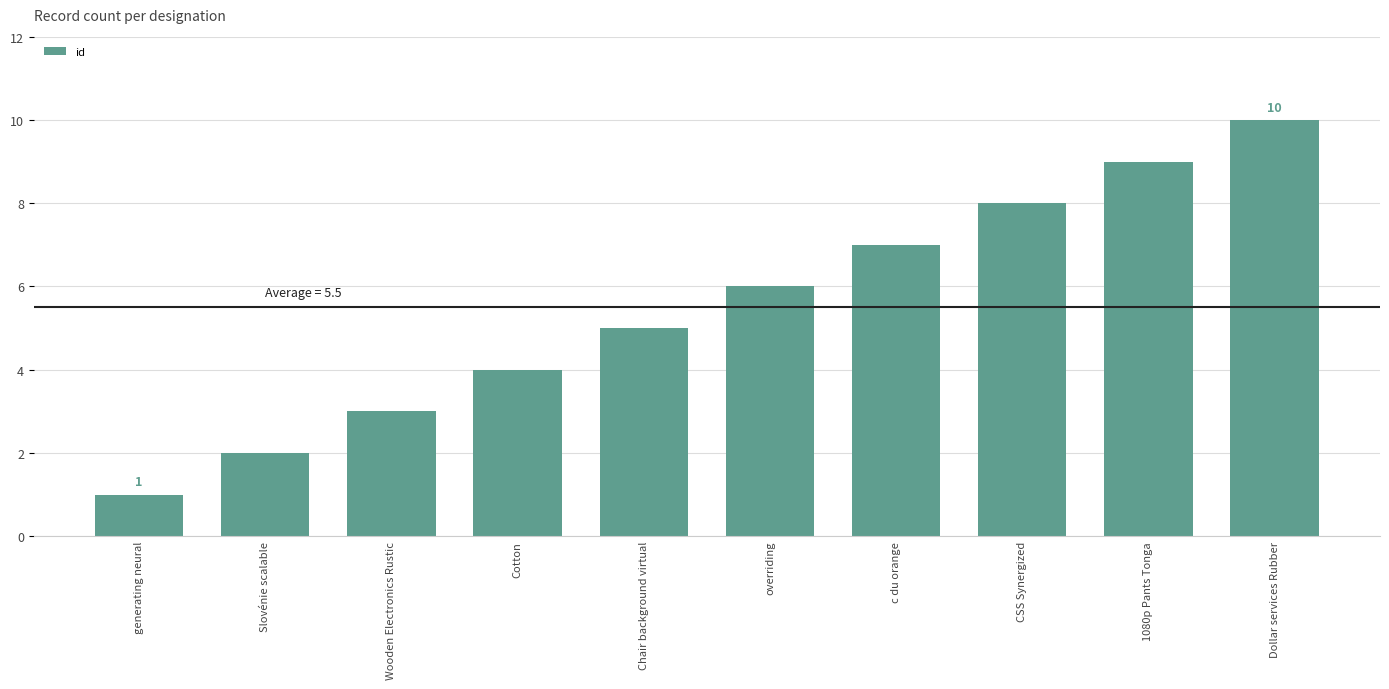

What is the smallest value displayed?

1